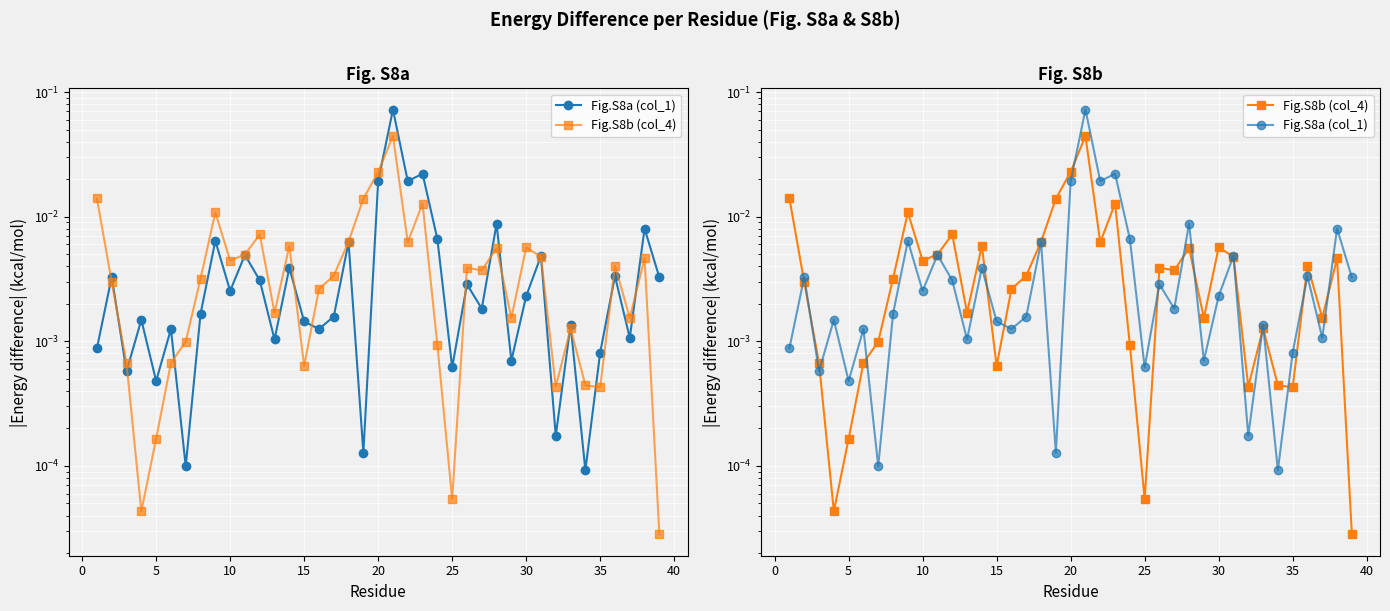

True or false: Fig.S8a (col_1) has a value of 0.0 at 30.

True